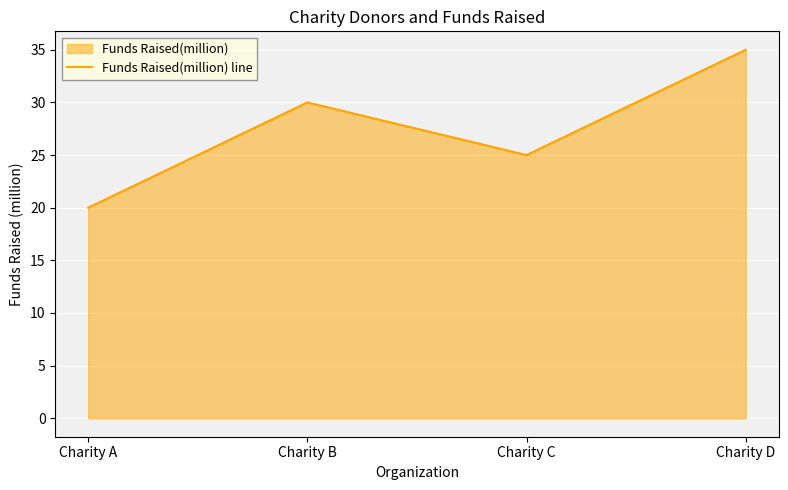

What is the sum of all values?

110